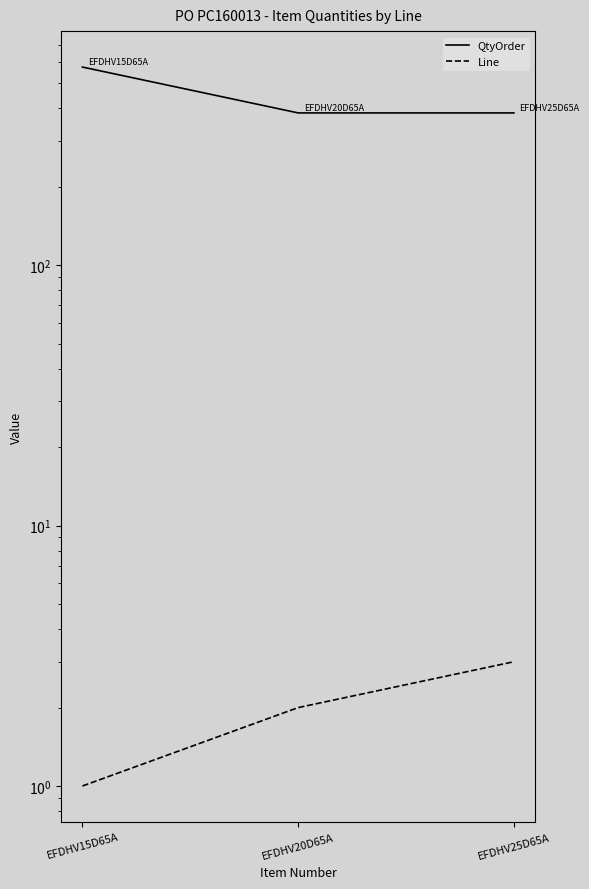

Reading left to right, extract all data points from this chart.

QtyOrder: EFDHV15D65A=576	EFDHV20D65A=384	EFDHV25D65A=384
Line: EFDHV15D65A=1	EFDHV20D65A=2	EFDHV25D65A=3